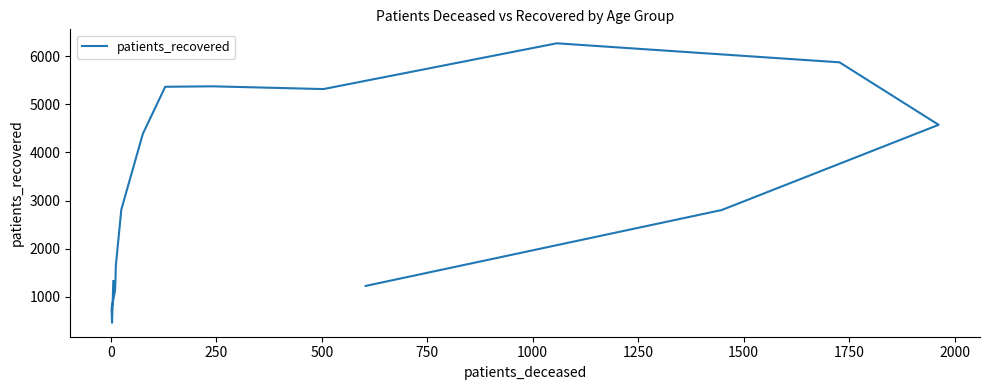

The chart shows a value of 7005 at 1750. True or false?

False